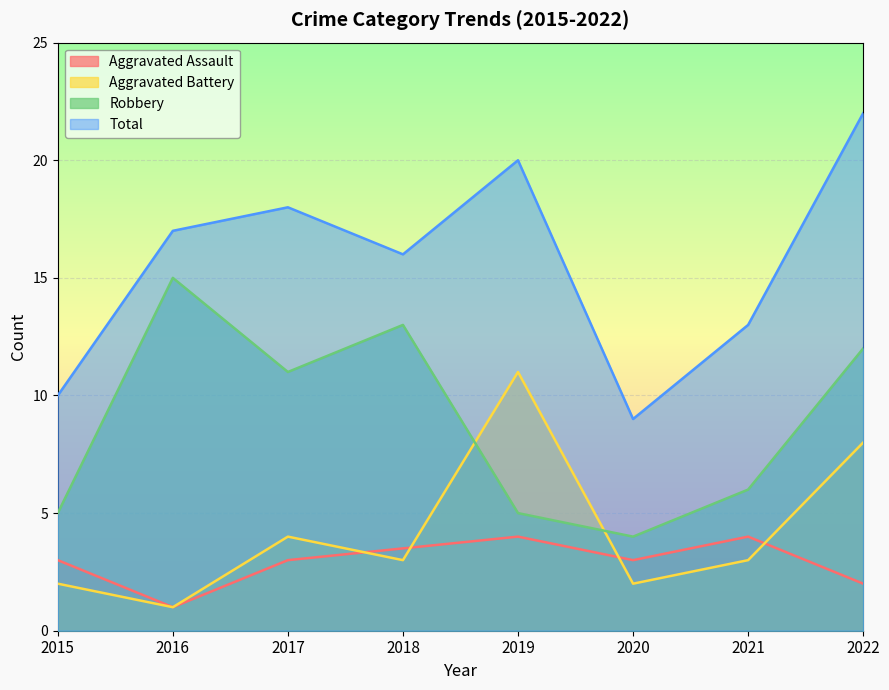

What is the difference between the highest and lowest values at 2019?

16.0